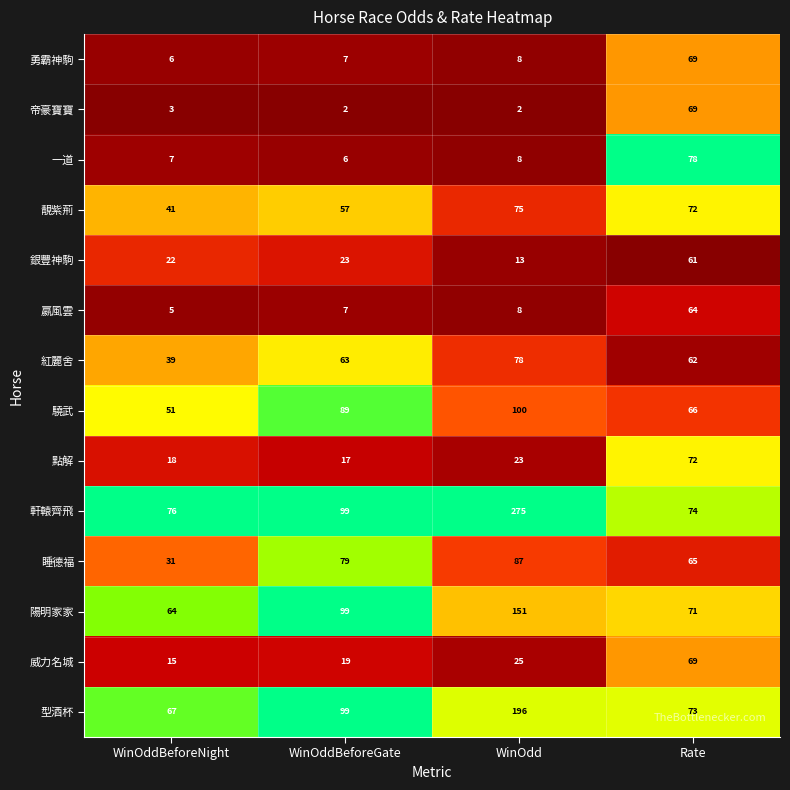

What is the difference between the maximum and second lowest values in the 勇霸神駒 series?

62